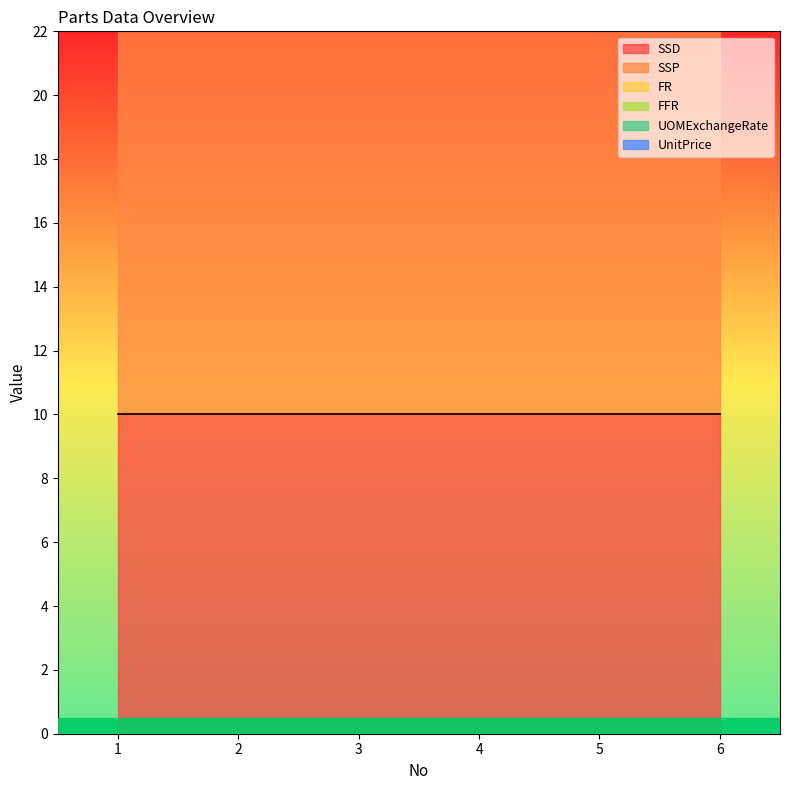

What is the spread (max minus min) of values at 5?

19.9